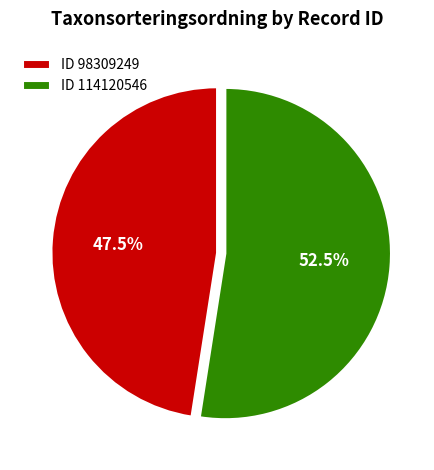

Between ID 98309249 and ID 114120546, which is larger?

ID 114120546